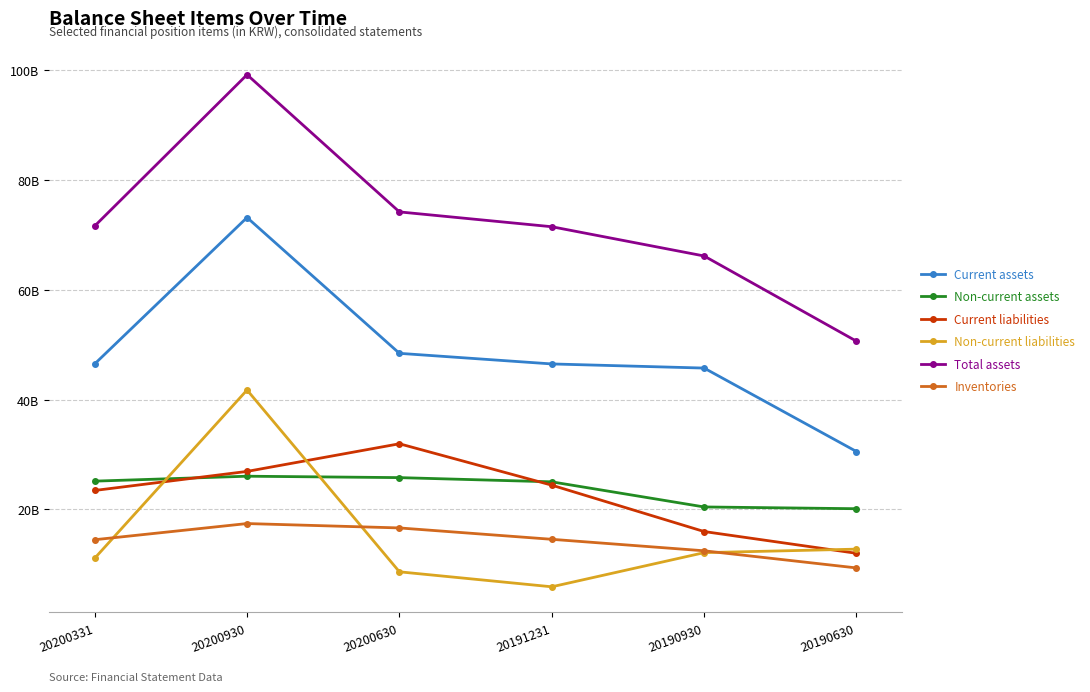

True or false: Current liabilities and Inventories intersect in this chart.

False